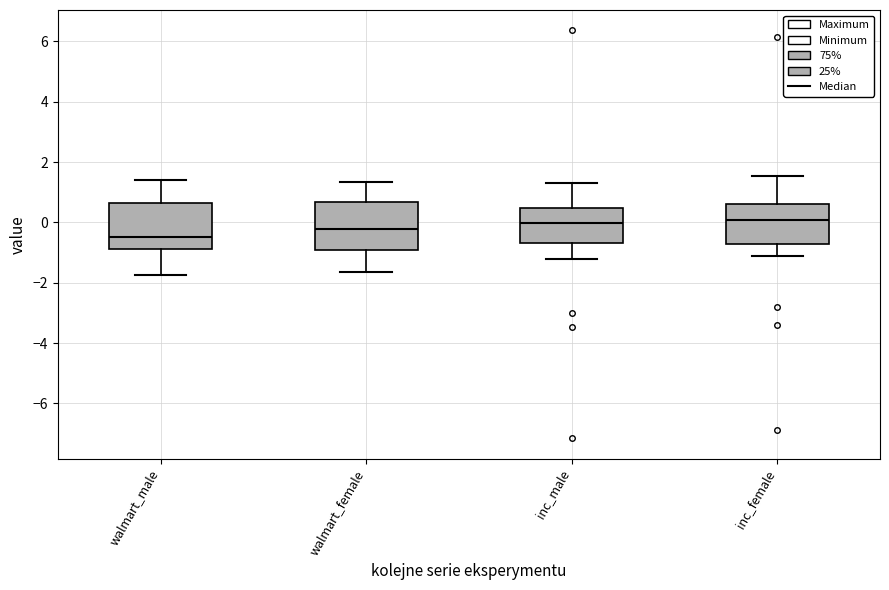

Reading left to right, read every box against the y-axis: the position of its median line, the range the box covers, and the ends of its whiskers. The values are not printed on the chart, so give them approximately, as read against the axis.

walmart_male: median -0.4, box -0.8 to 0.6, whiskers -1.8 to 1.4
walmart_female: median -0.2, box -1.0 to 0.6, whiskers -1.6 to 1.4
inc_male: median 0.0, box -0.6 to 0.4, whiskers -1.2 to 1.4
inc_female: median 0.0, box -0.6 to 0.6, whiskers -1.2 to 1.6